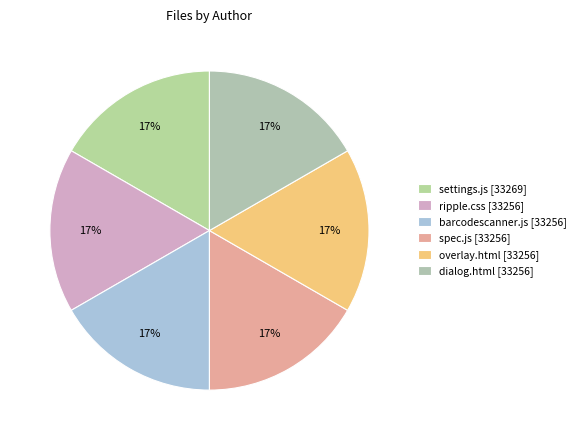

Combined, do dialog.html and ripple.css account for over 50%?

No